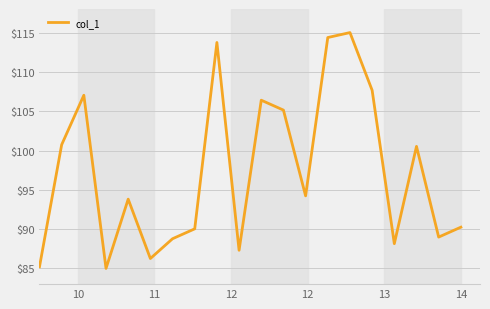

What is the difference between the maximum and minimum values?

30.0